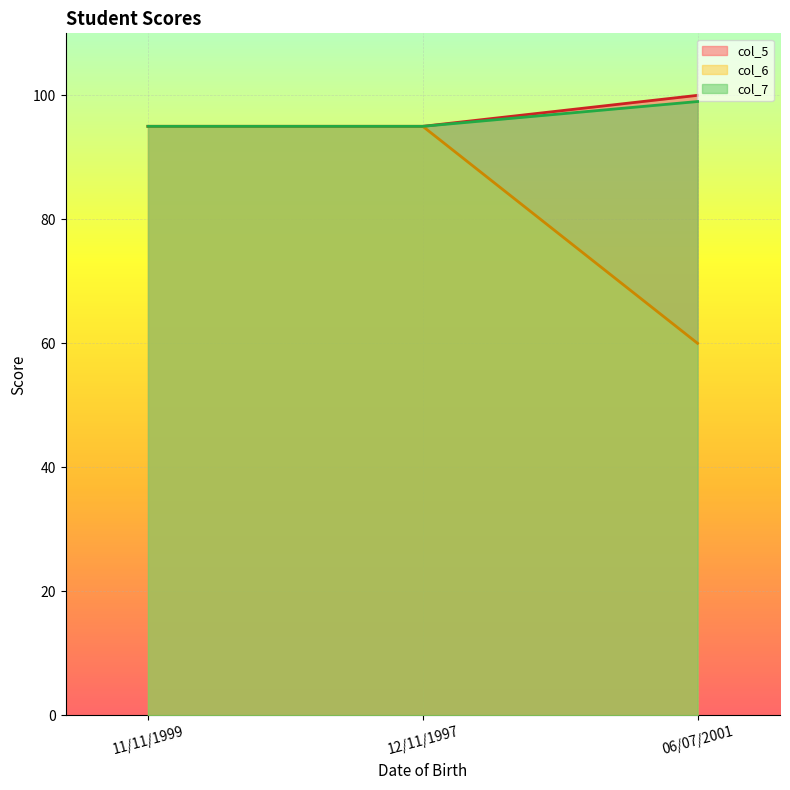

Reading right to left, list all the values displayed in this chart.

col_5: 100	95	95
col_6: 60	95	95
col_7: 99	95	95